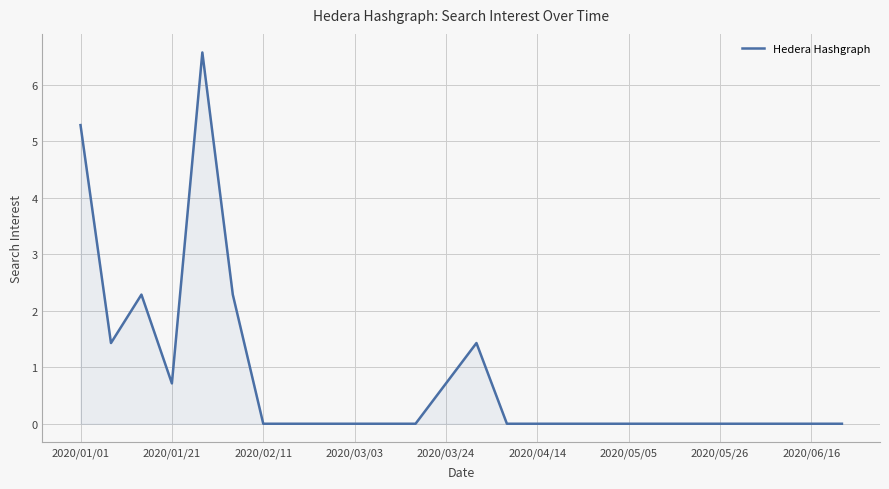

What is the maximum value shown in the chart?

6.6